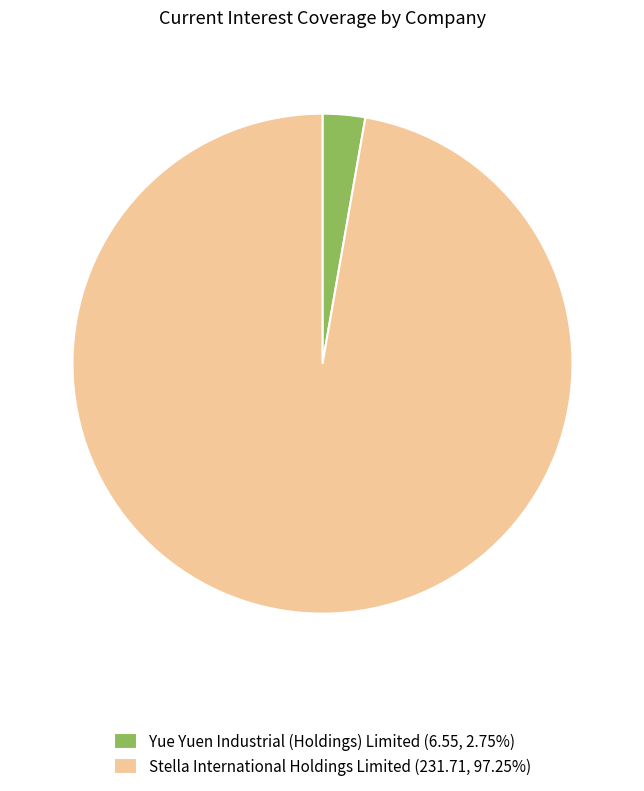

Does Stella International Holdings Limited (231.71, 97.25%) represent more than half of the total?

Yes